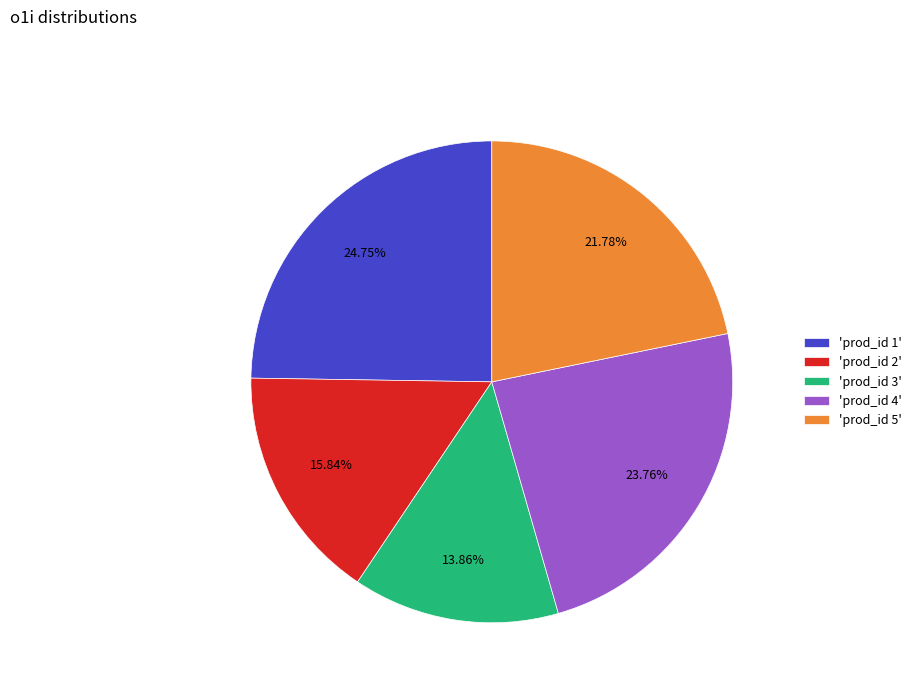

Count the number of slices in the pie.

5